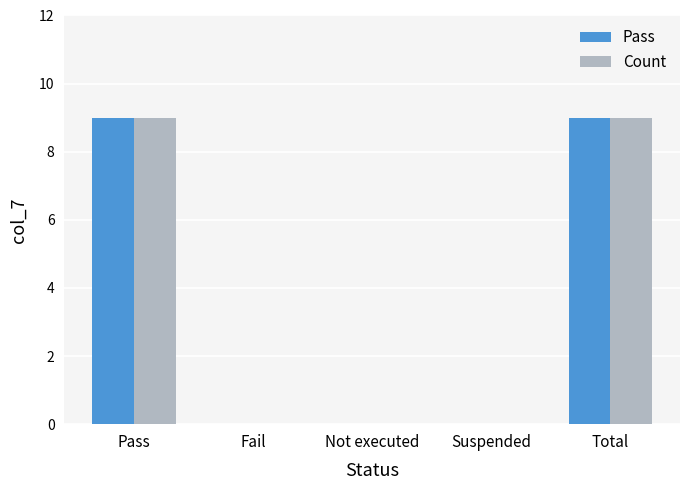

Reading left to right, what are all the values shown in this chart?

Pass: Pass=9	Fail=0	Not executed=0	Suspended=0	Total=9
Count: Pass=9	Fail=0	Not executed=0	Suspended=0	Total=9